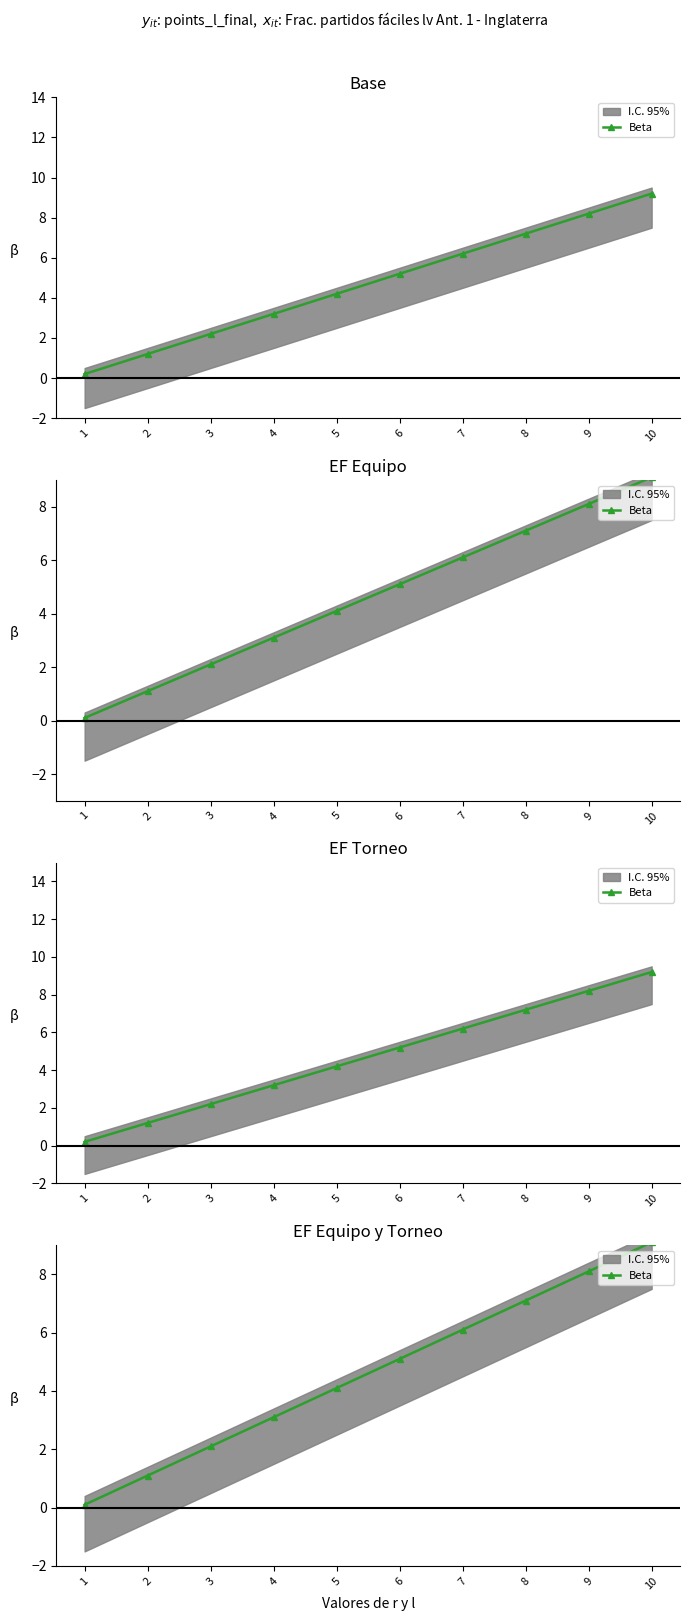

Where is the data nearest to the value 4?

5